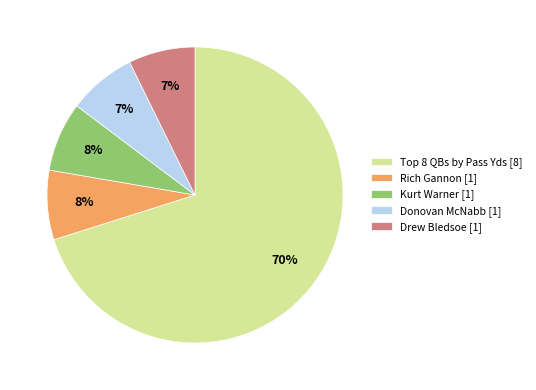

Does any single category account for the majority?

Yes